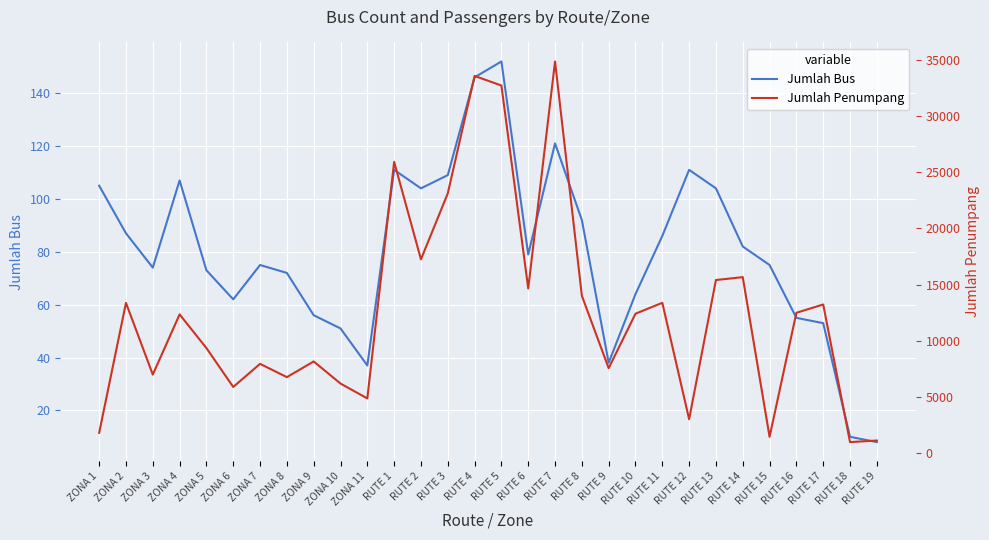

What is the sum of all Jumlah Penumpang values?

376102